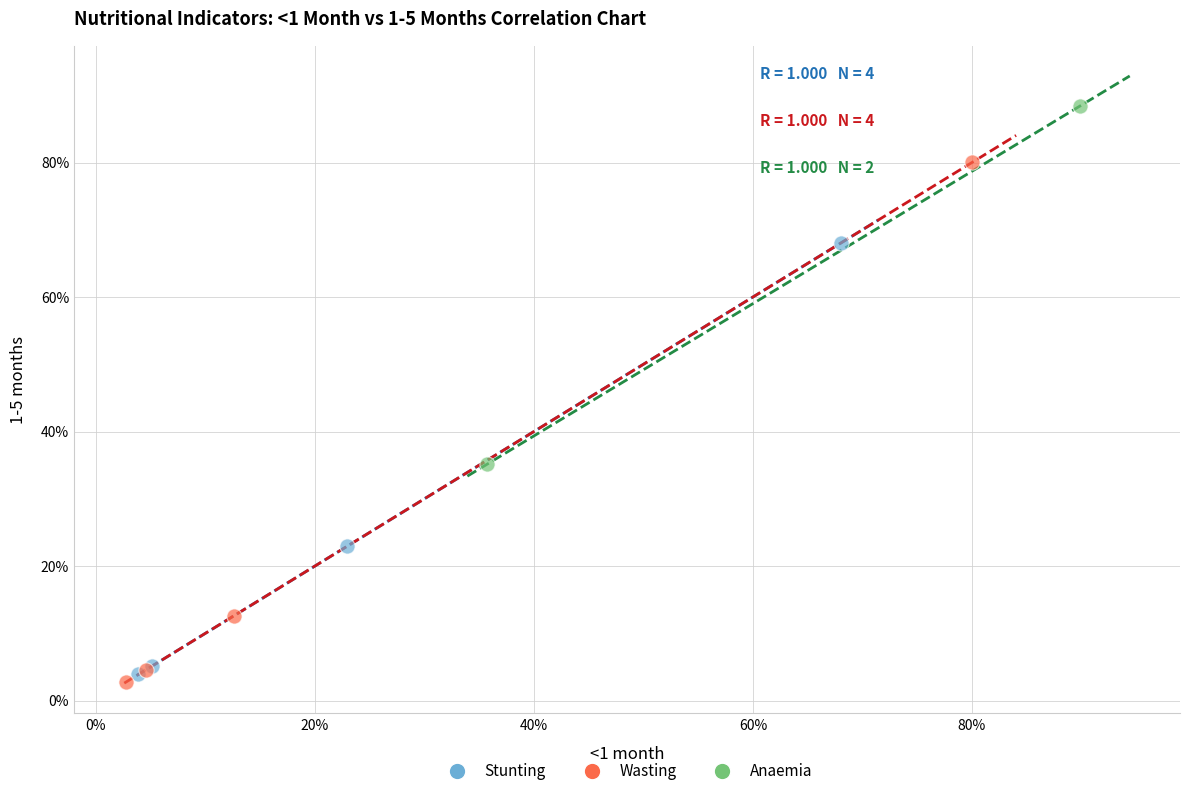

Which series reaches the maximum Y coordinate?

Anaemia